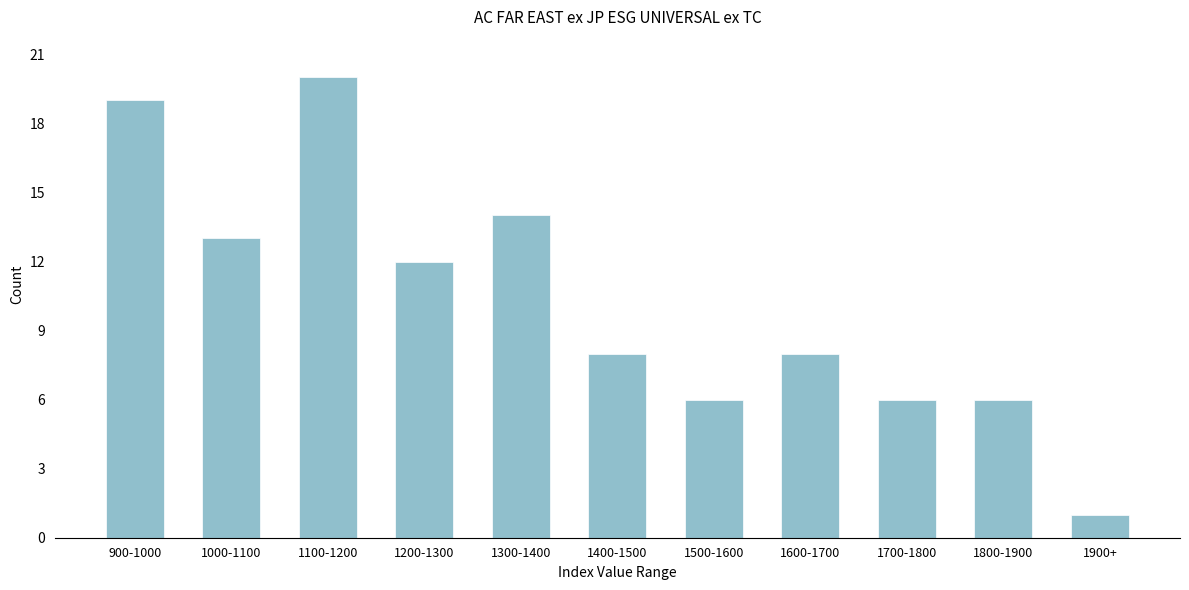

Reading right to left, extract all data points from this chart.

1	6	6	8	6	8	14	12	20	13	19